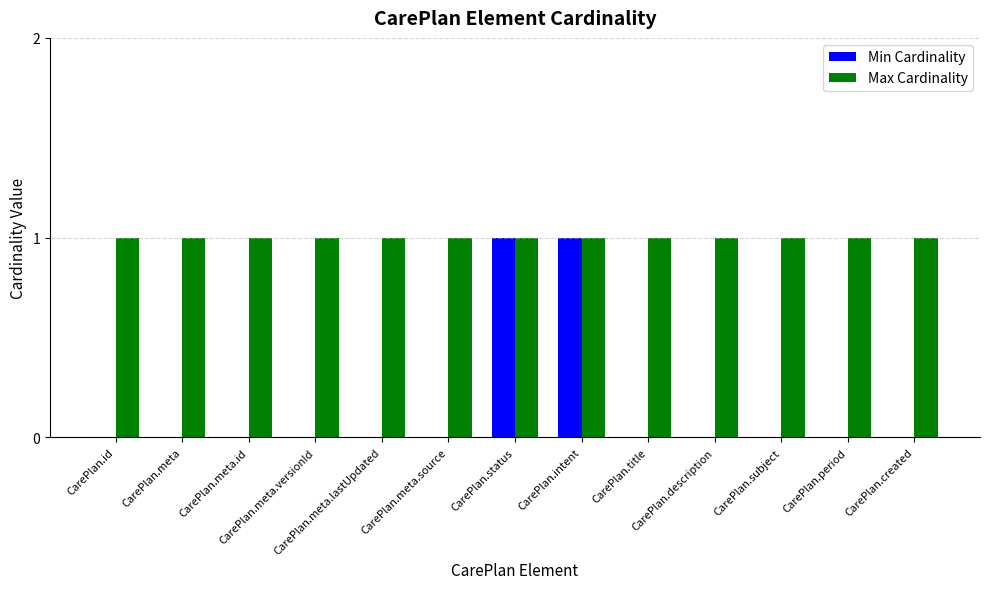

What are all the series names shown in the legend?

Min Cardinality, Max Cardinality